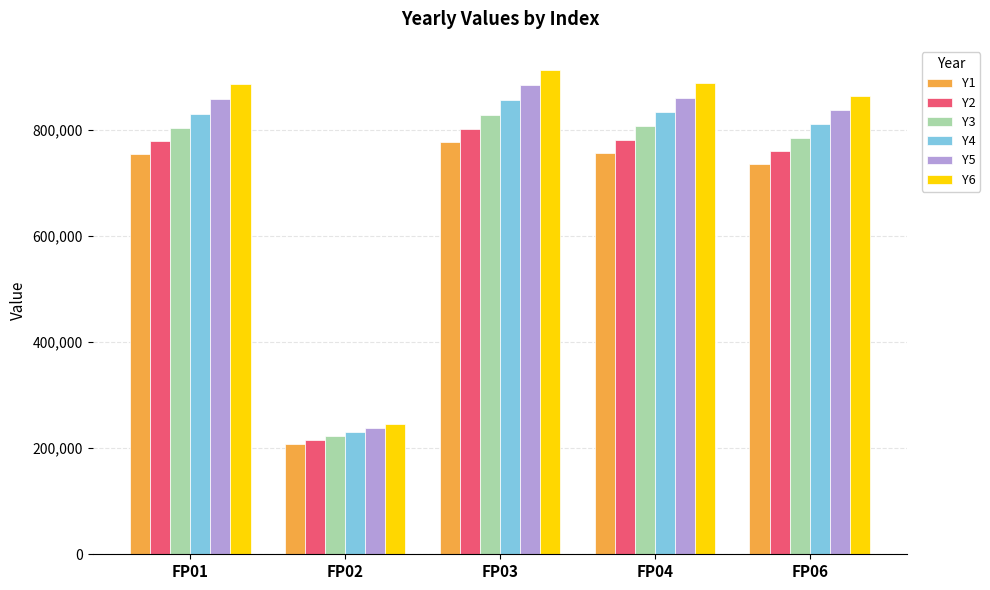

At FP06, list the series in order from largest to smallest.

Y6, Y5, Y4, Y3, Y2, Y1